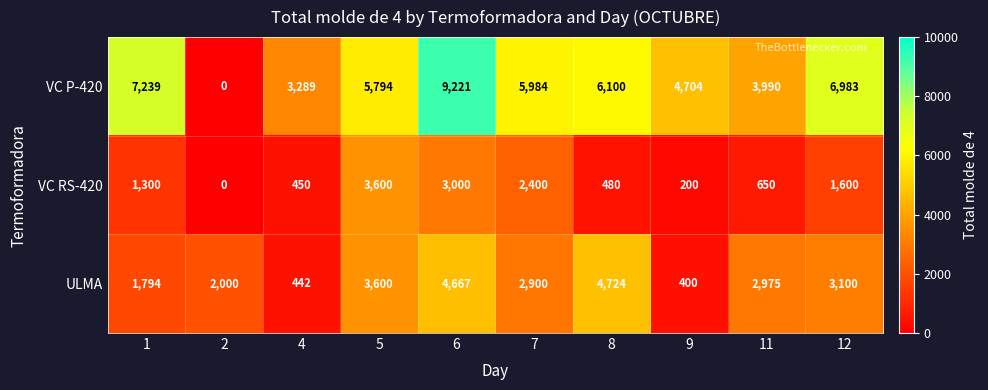

Where is VC RS-420 nearest to the value 1800?

12